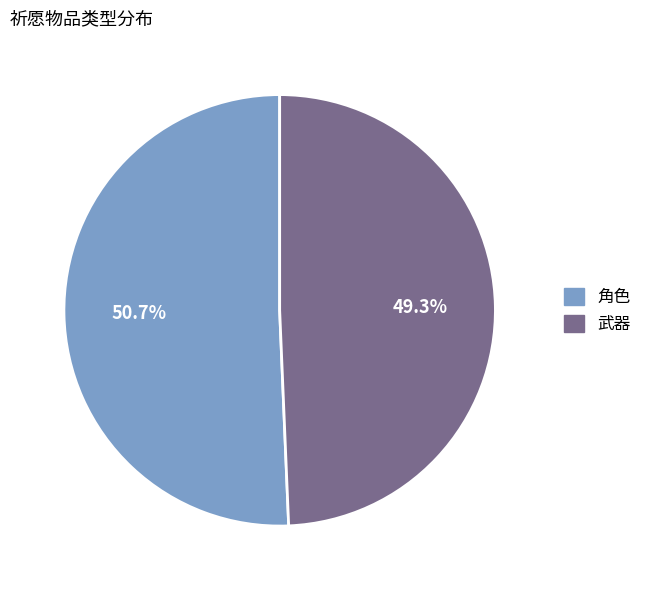

What is the majority slice?

角色